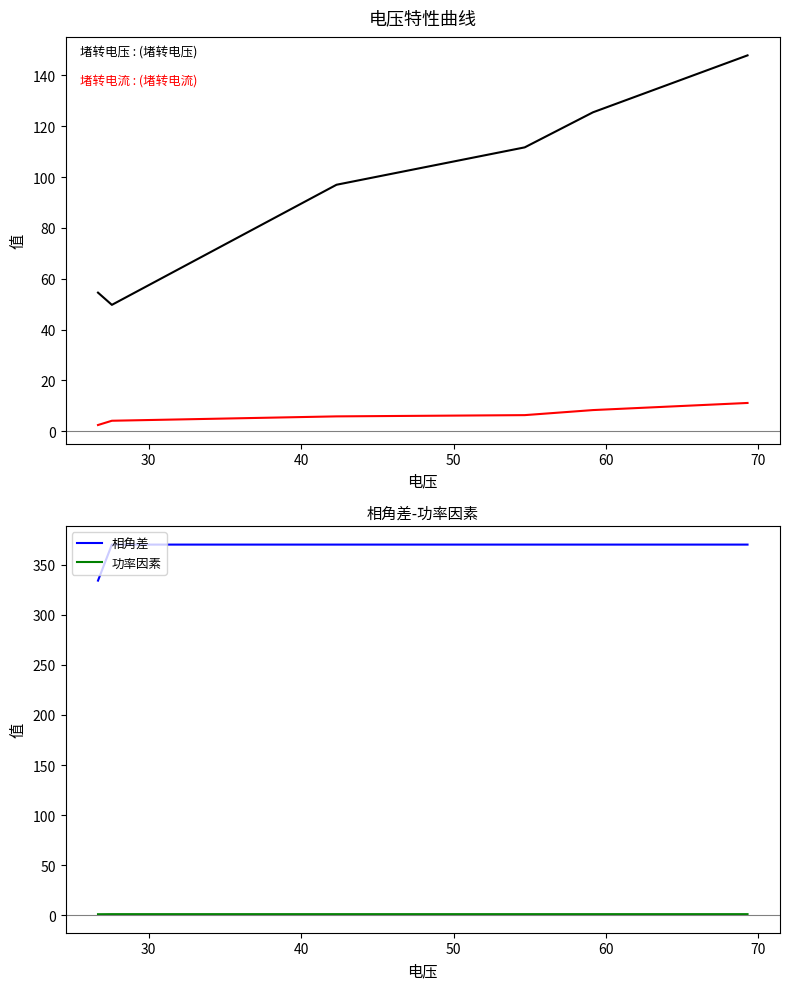

What is the highest value of the 相角差 series?

370.3